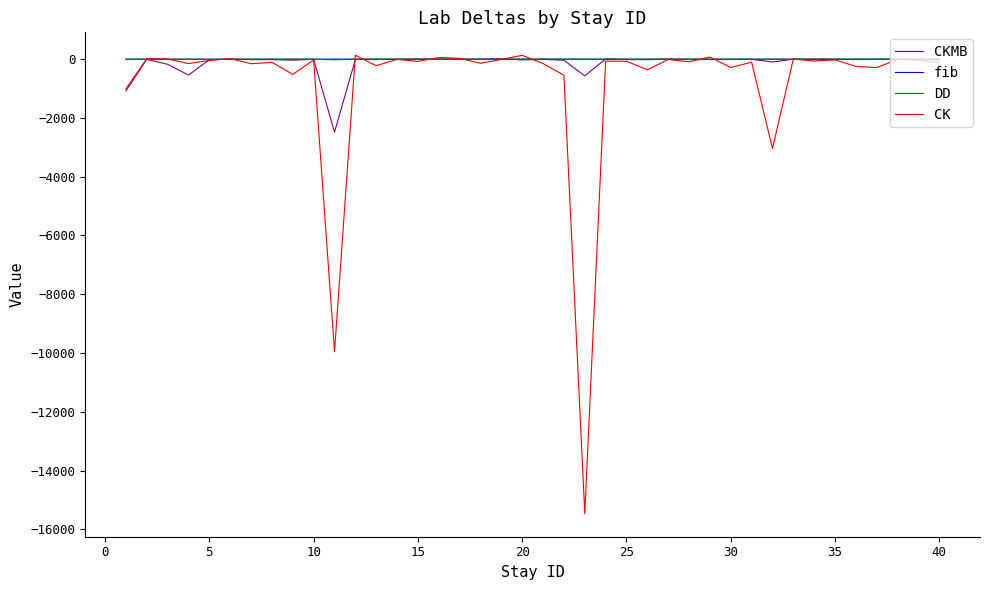

What is the sum of all CKMB values?

-5235.4